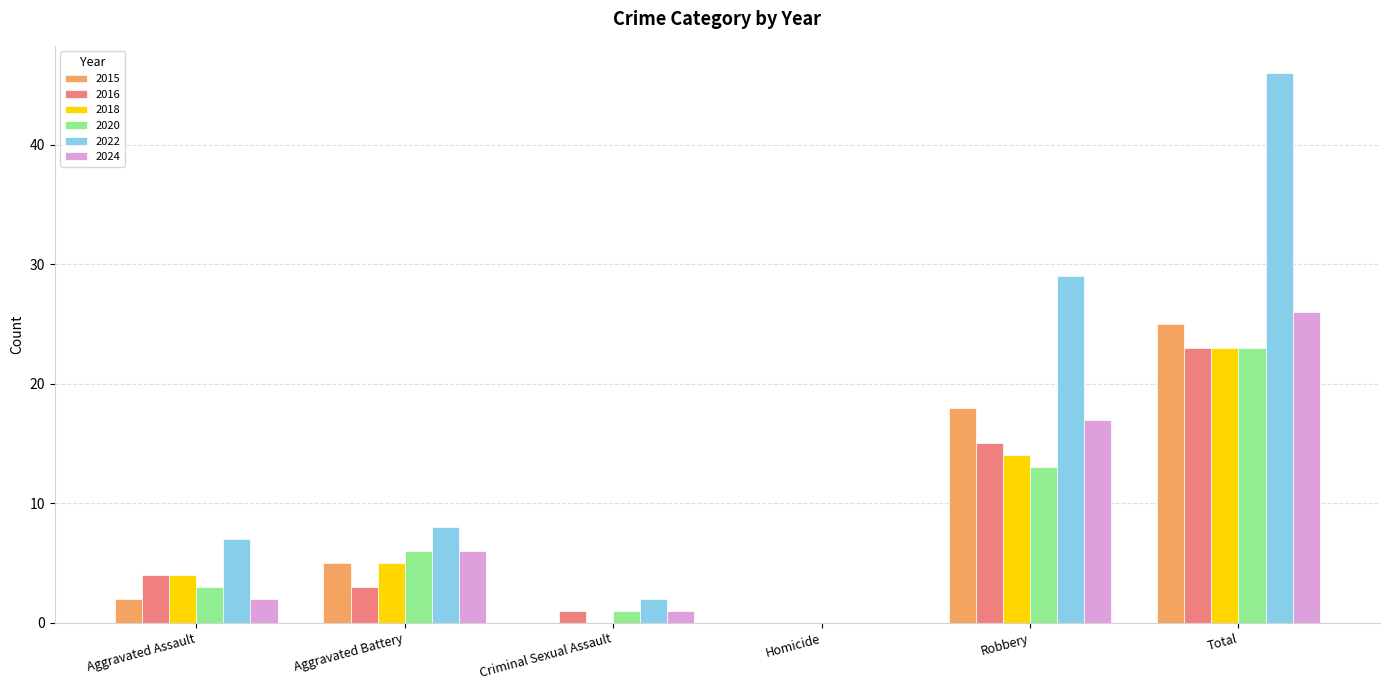

What is the sum of all 2024 values?

52